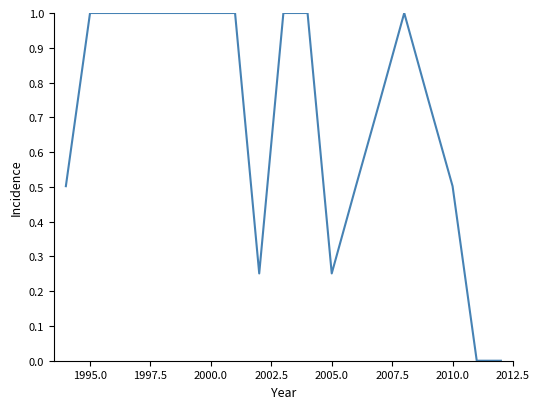

What is the greatest value displayed?

1.0